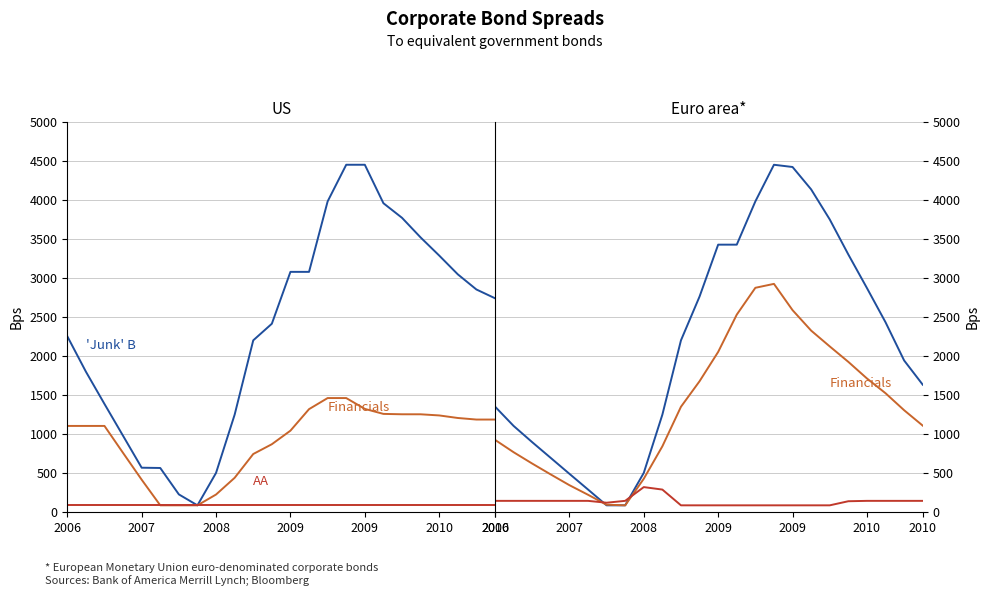

In Financials, how many points are lower than both neighbors (excluding endpoints)?

1